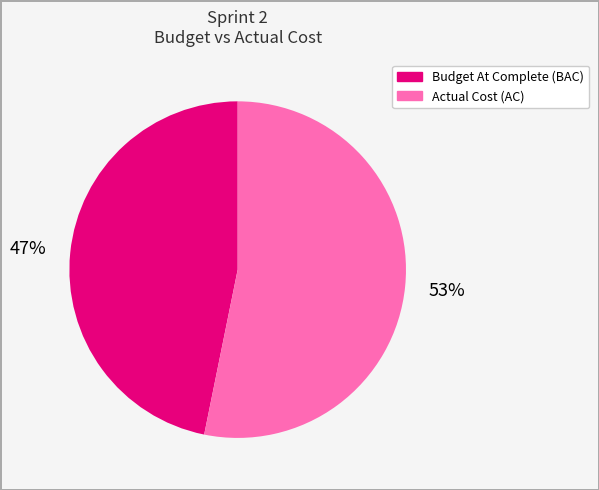

To the nearest percent, what is the difference between the largest and smallest slice percentages?

6%